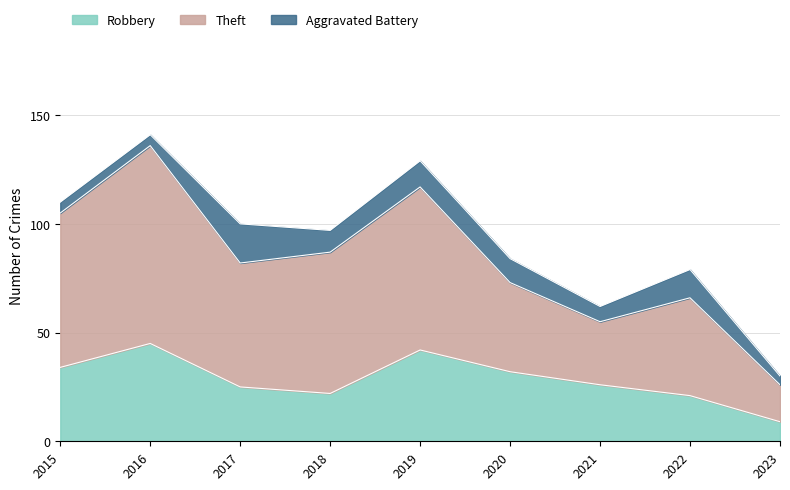

True or false: Robbery has a value of 51 at 2015.

False